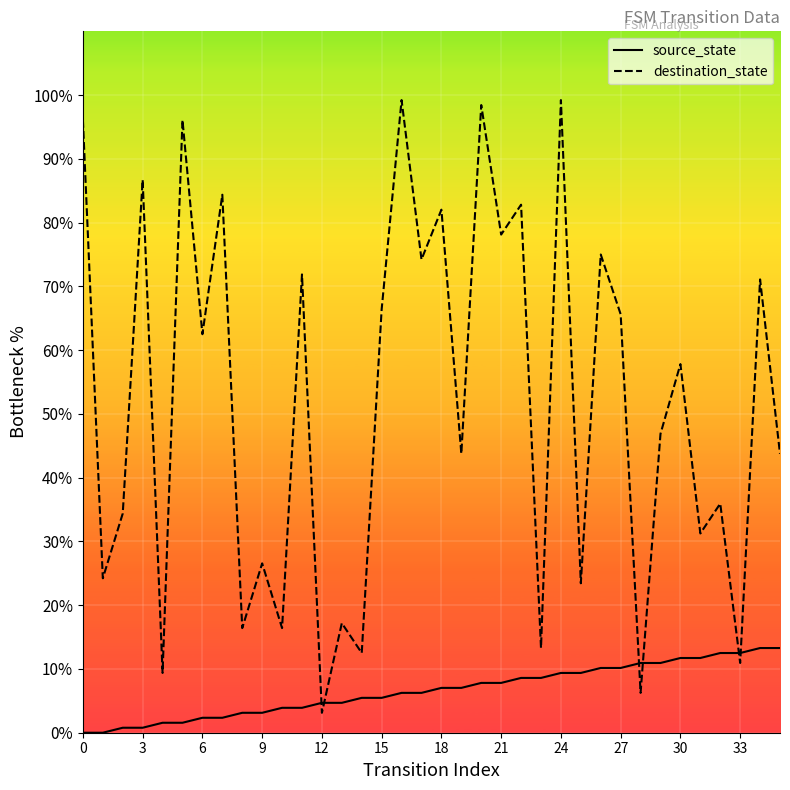

Which series has the largest total across all categories?

destination_state